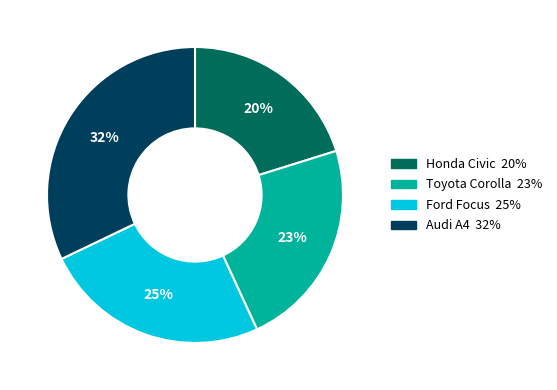

What is the largest slice in the pie chart?

Audi A4